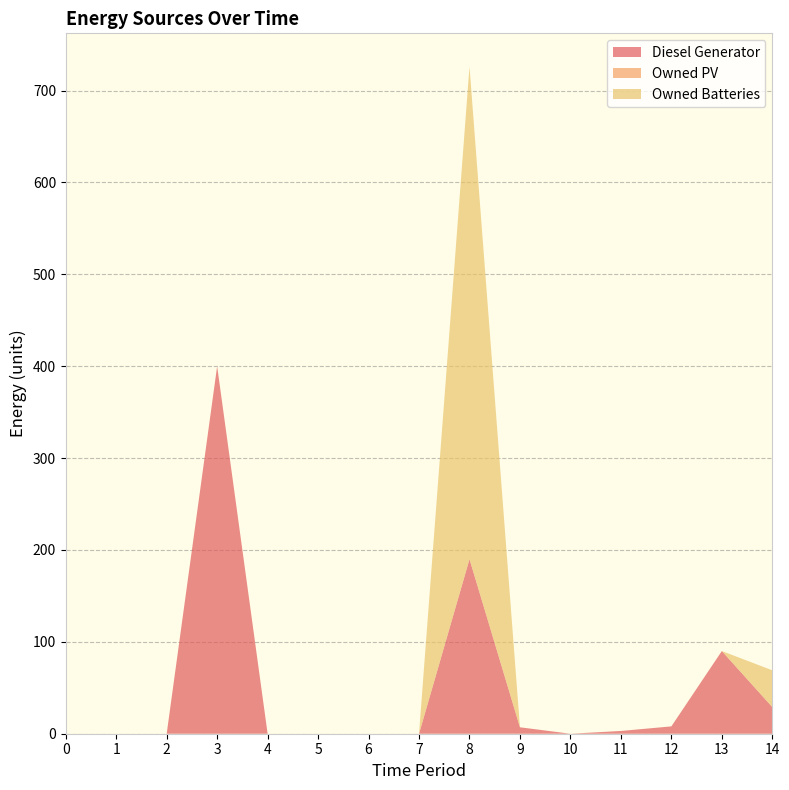

Reading left to right, list all the values displayed in this chart.

Diesel Generator: 0	0	0	400	0	0	0	0	190	7	0	3	8	90	29
Owned PV: 0	0	0	0	0	0	0	0	0	0	0	0	0	0	0
Owned Batteries: 0	0	0	0	0	0	0	0	536	0	0	0	0	0	40